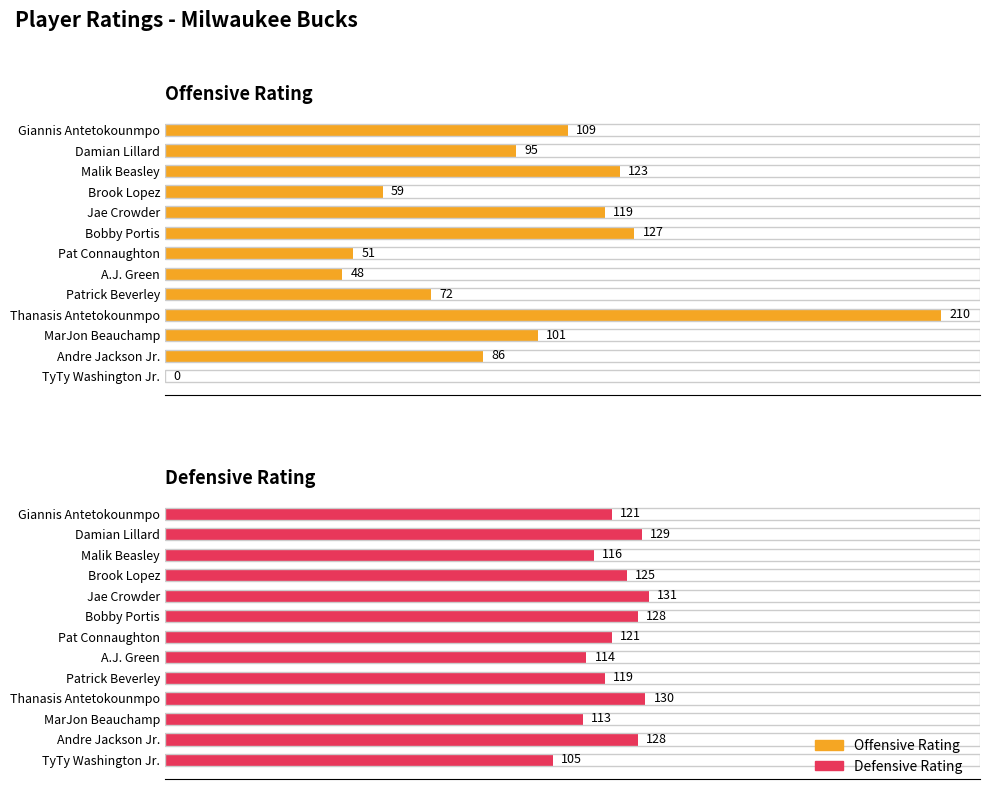

List the series in order of their peak value, lowest first.

Defensive Rating, Offensive Rating